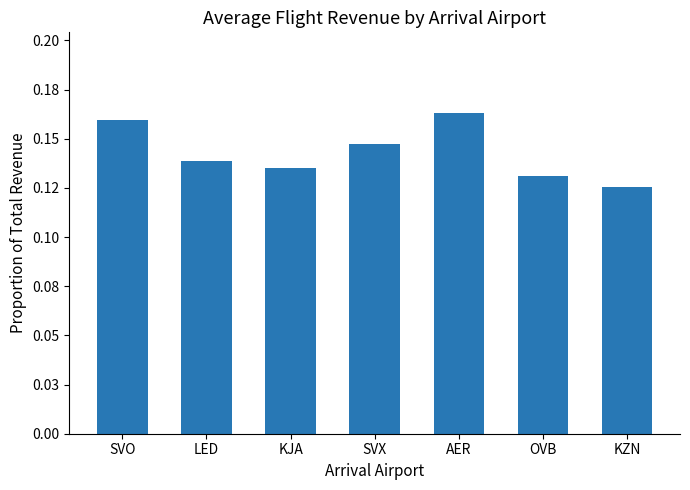

Rank the categories by value from lowest to highest.

KZN, OVB, KJA, LED, SVX, SVO, AER